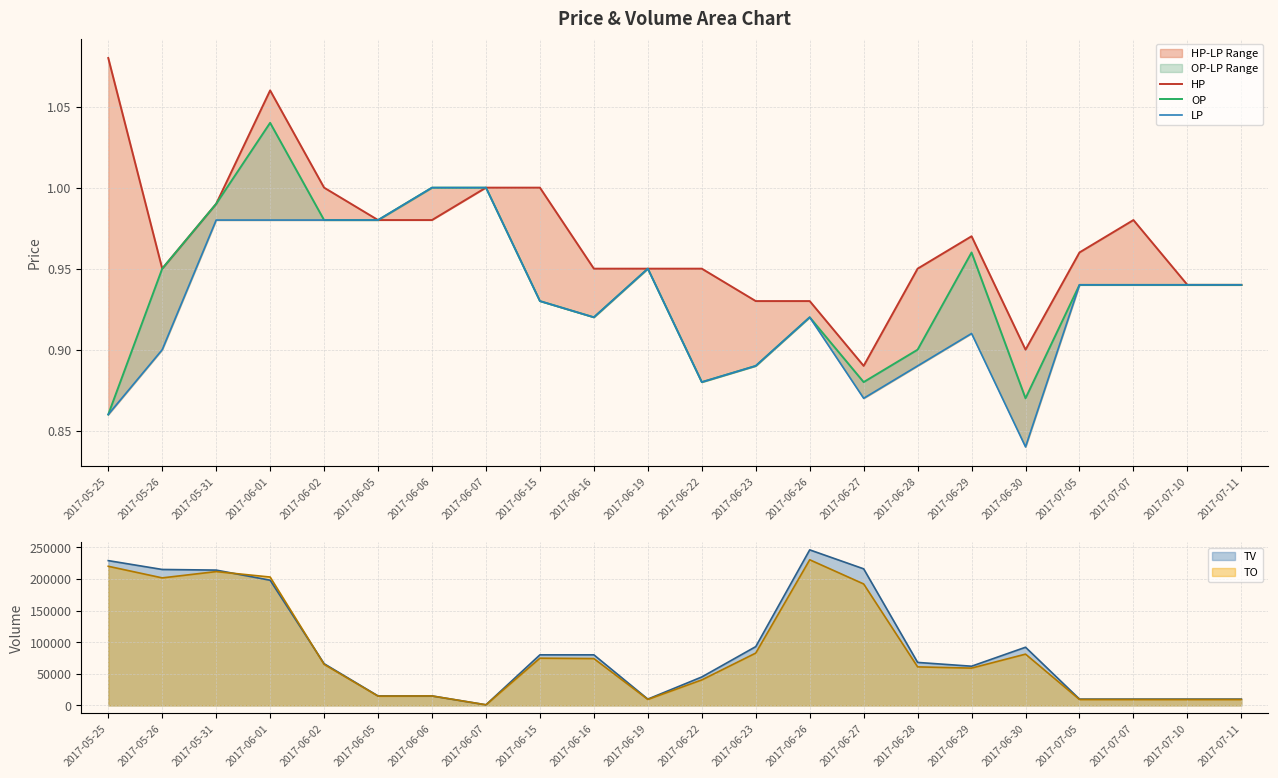

Reading left to right, extract all data points from this chart.

HP: 1.1	0.9	1.0	1.1	1.0	1.0	1.0	1.0	1.0	0.9	0.9	0.9	0.9	0.9	0.9	0.9	1.0	0.9	1.0	1.0	0.9	0.9
OP: 0.9	0.9	1.0	1.0	1.0	1.0	1.0	1.0	0.9	0.9	0.9	0.9	0.9	0.9	0.9	0.9	1.0	0.9	0.9	0.9	0.9	0.9
LP: 0.9	0.9	1.0	1.0	1.0	1.0	1.0	1.0	0.9	0.9	0.9	0.9	0.9	0.9	0.9	0.9	0.9	0.8	0.9	0.9	0.9	0.9